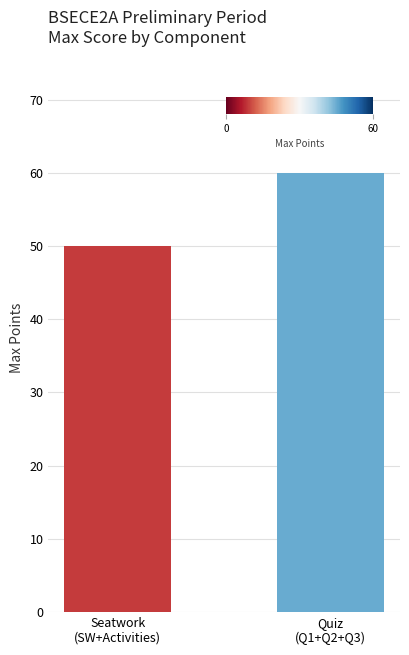

What is the ratio of the value at Seatwork
(SW+Activities) to the value at Quiz
(Q1+Q2+Q3)?

0.8